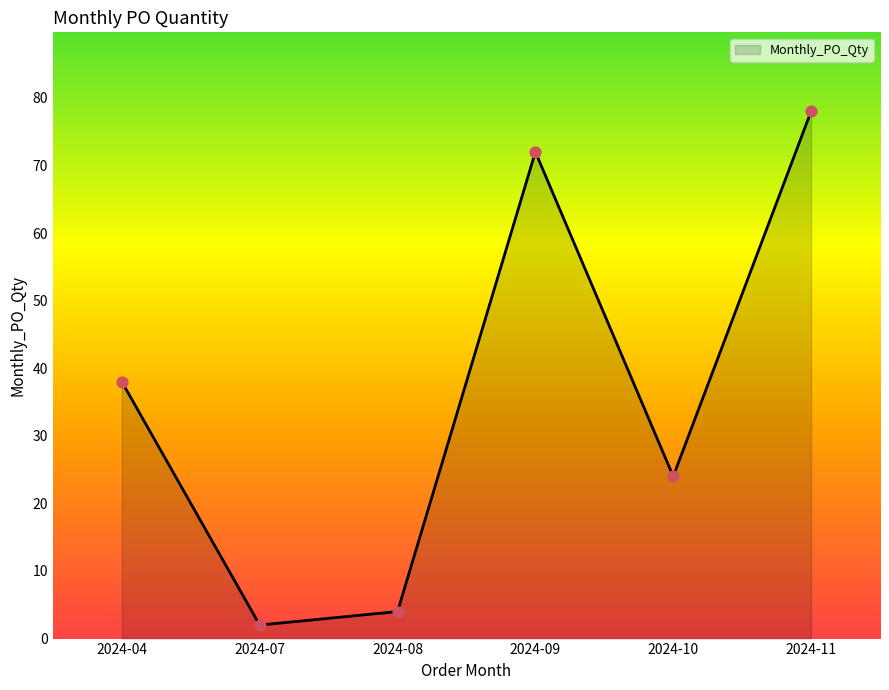

What is the ratio of the value at 2024-10 to the value at 2024-09?

0.3